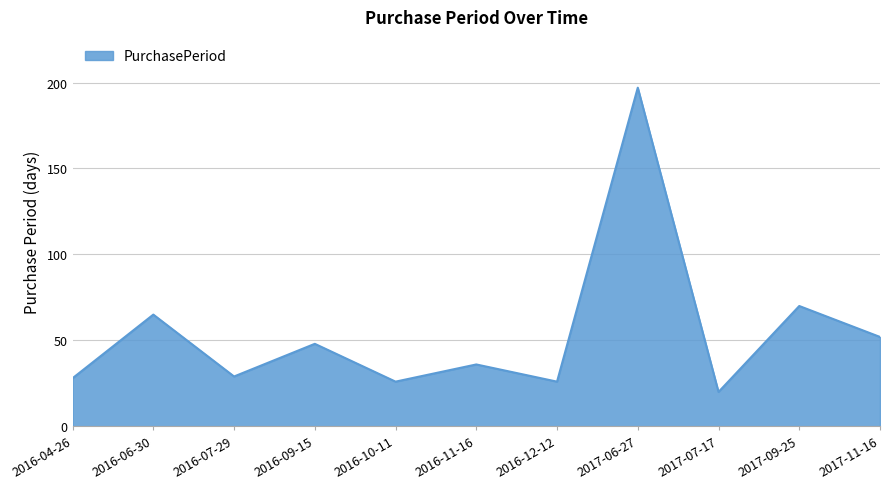

Is it true that the value at 2016-11-16 is 50?

False